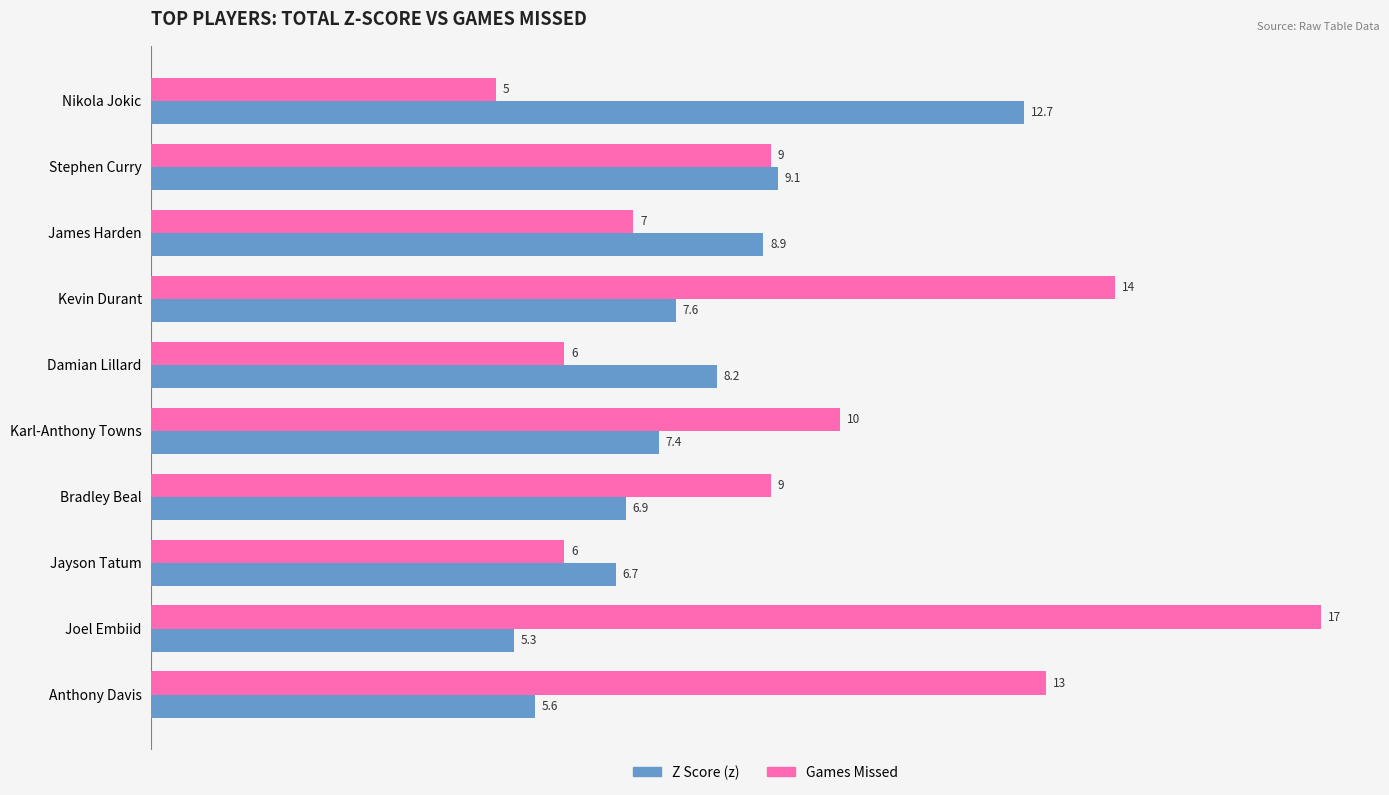

At which category is the sum across all series the highest?

Joel Embiid